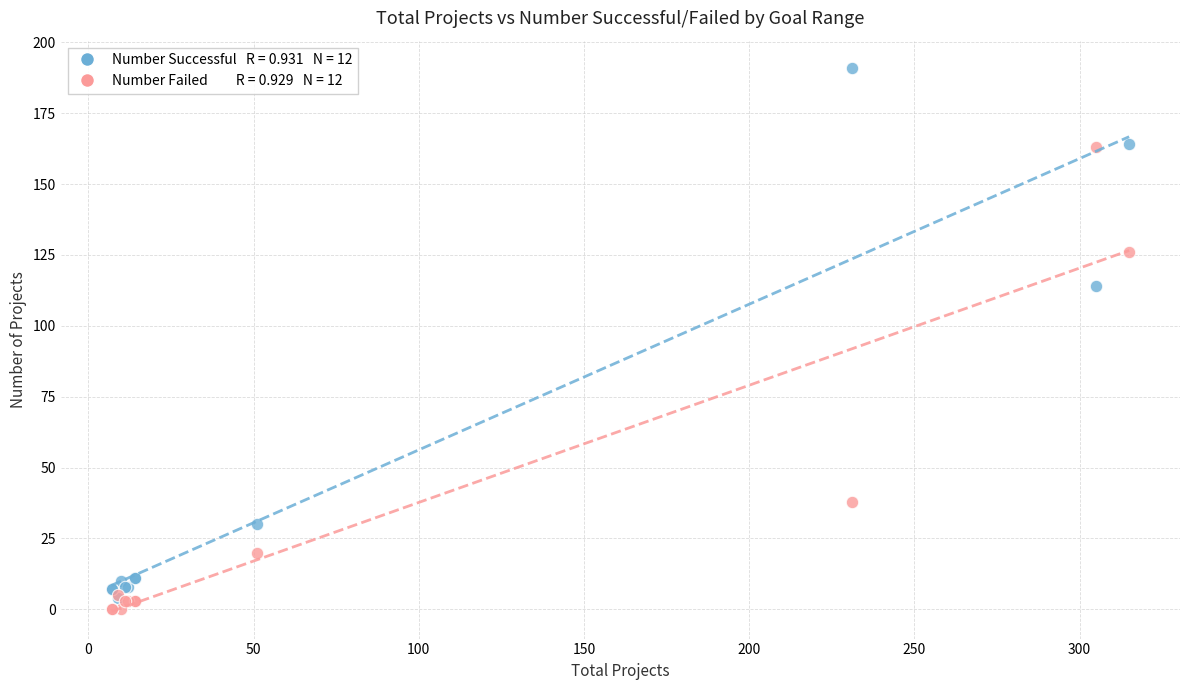

Across all series, what Y value is closest to 95?

114